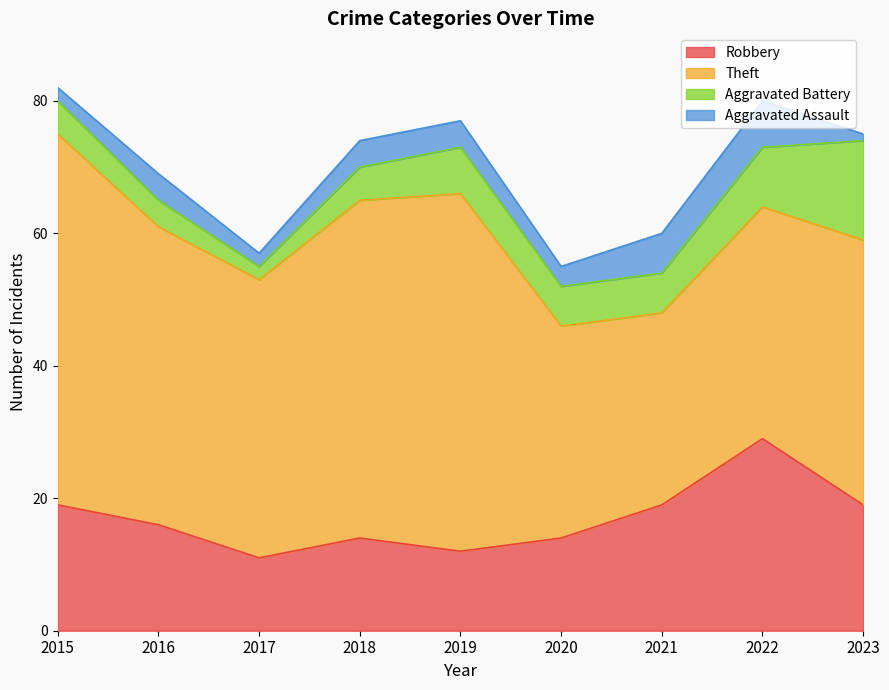

What is the difference between the maximum and minimum values in the Aggravated Battery series?

13